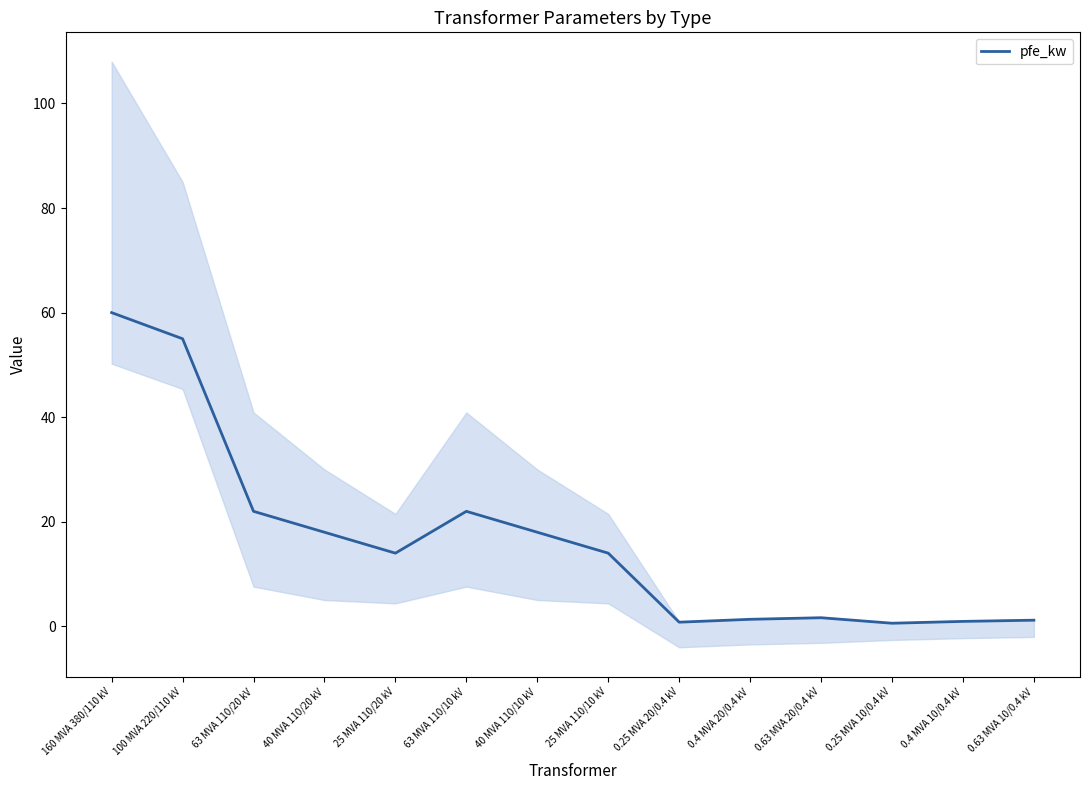

What position from the right is 0.25 MVA 10/0.4 kV?

3